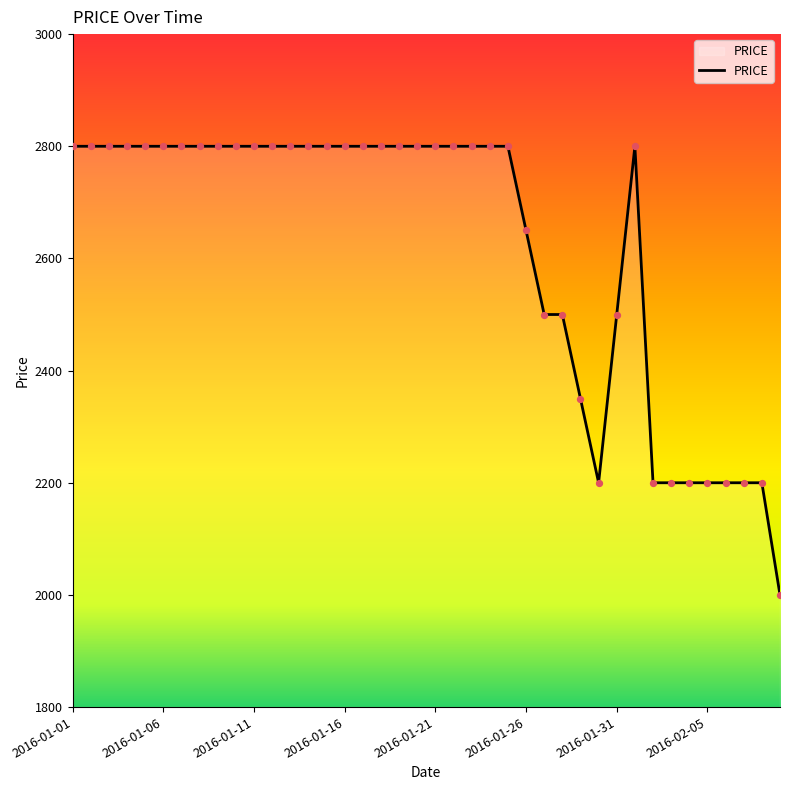

What is the difference between the maximum and minimum values?

800